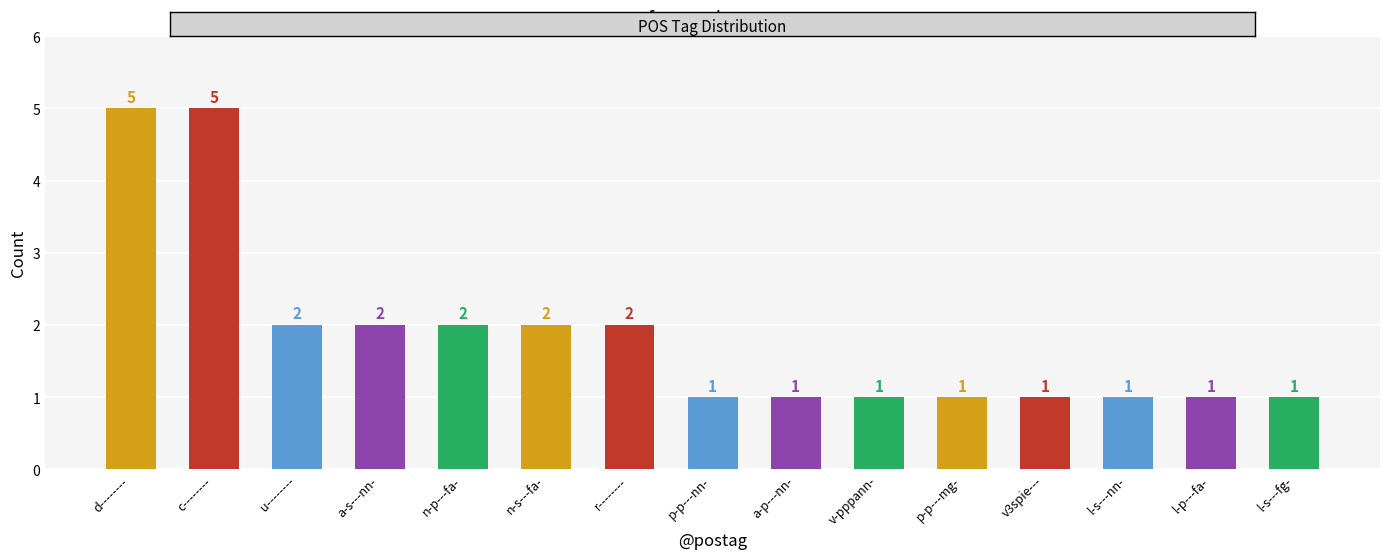

The value at p-p---nn- is 1. True or false?

True